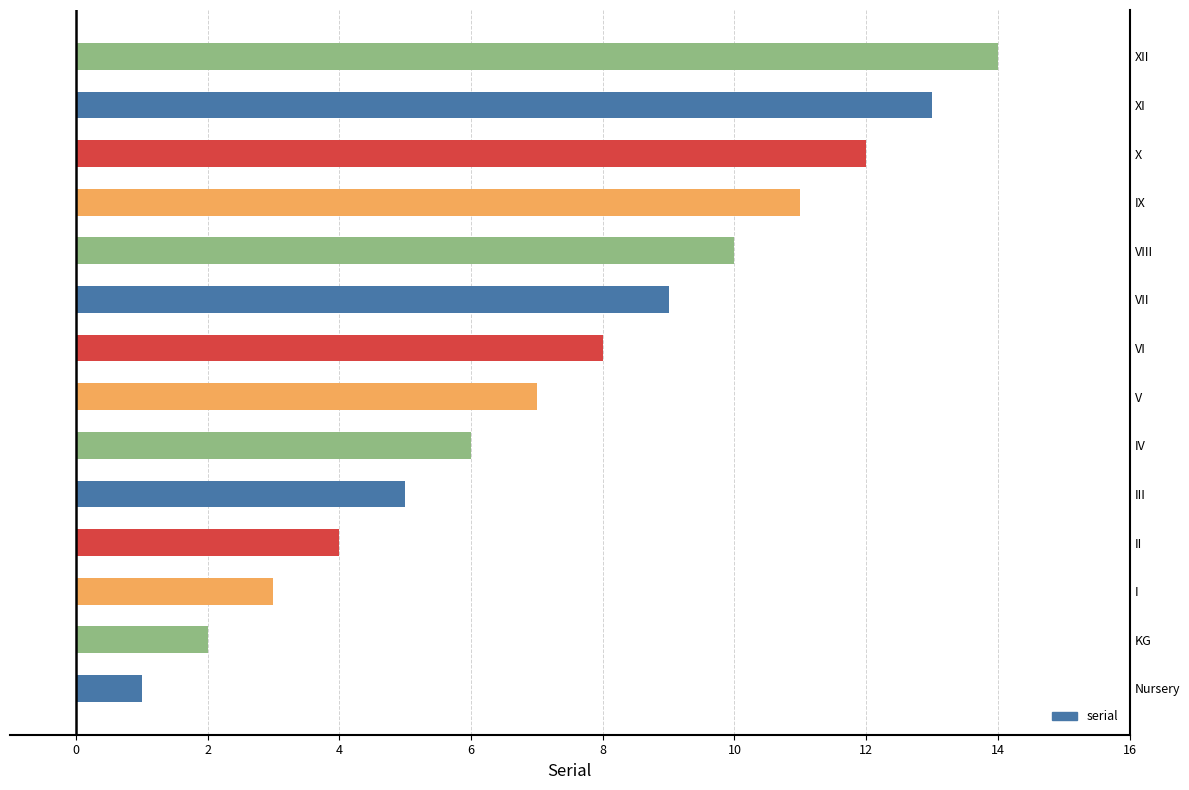

What is the difference between the maximum and minimum values?

13